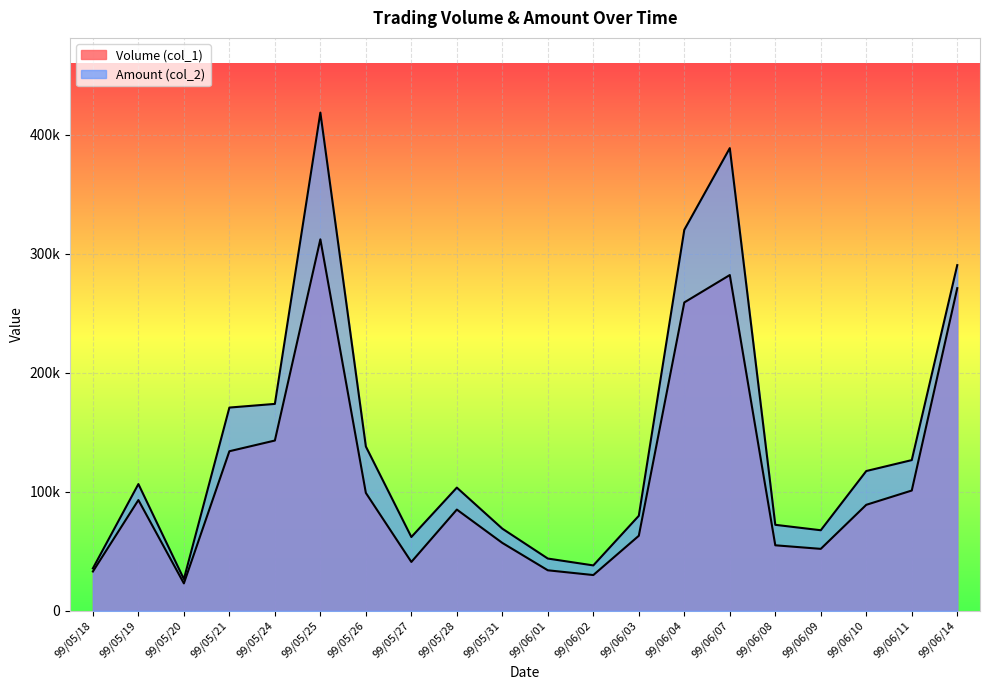

Which series has the largest total across all categories?

Amount (col_2)